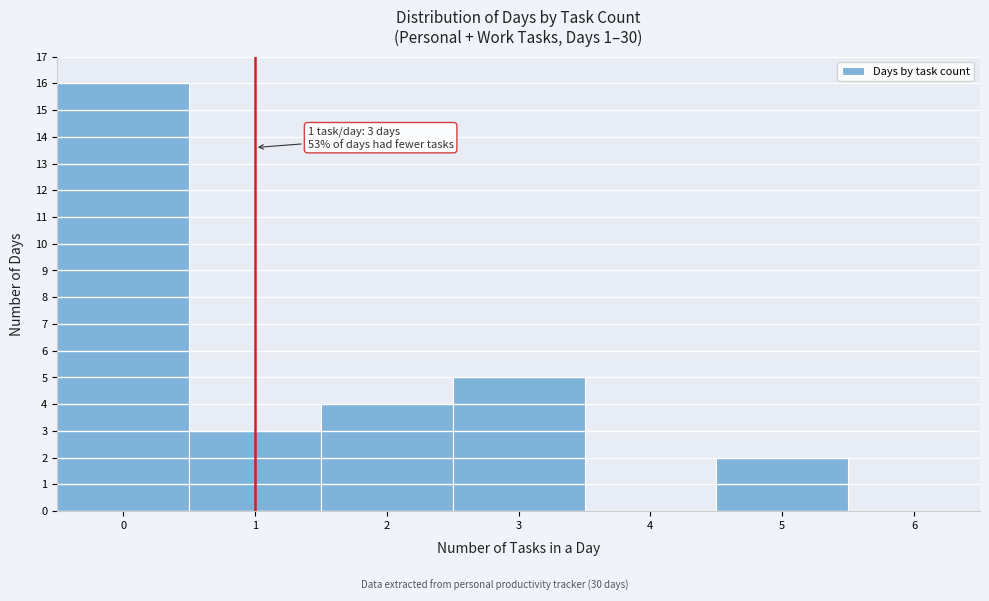

Which range on the x-axis has the tallest bar?

-0.5 to 0.5